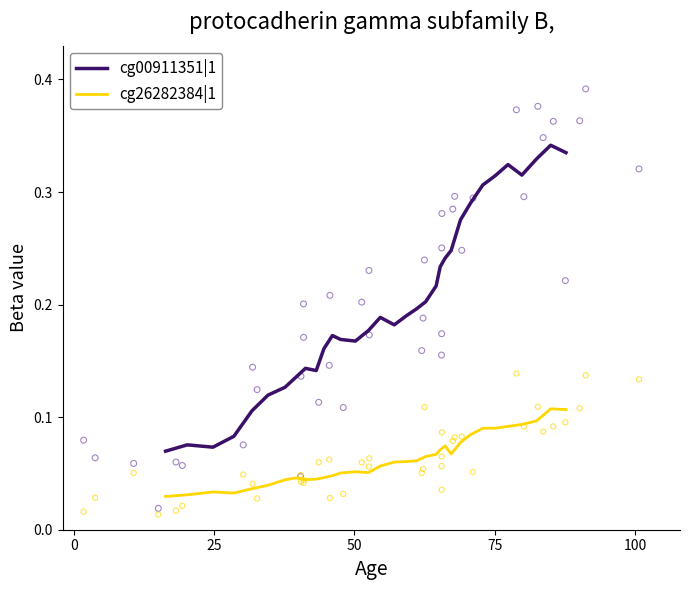

What is the X range (max minus min) for the scatter plot?

99.0